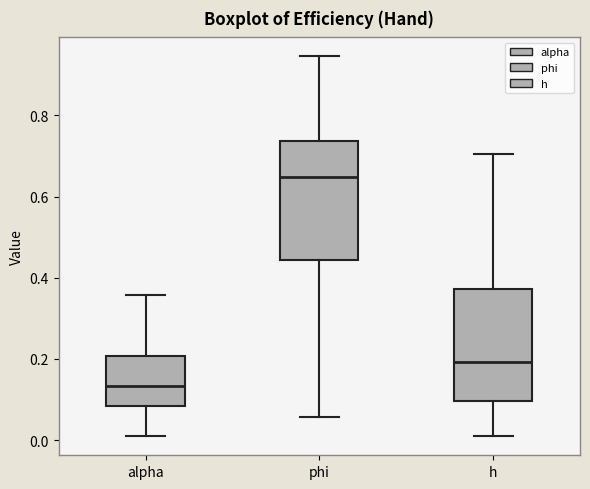

Which box has the lowest median line?

alpha